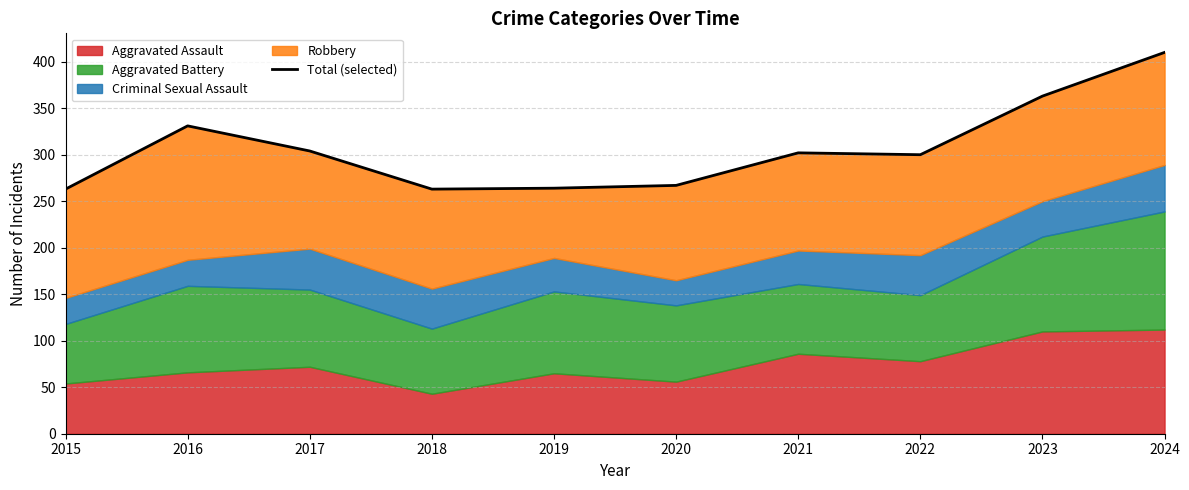

The chart shows a value of 302 at 2021. True or false?

True